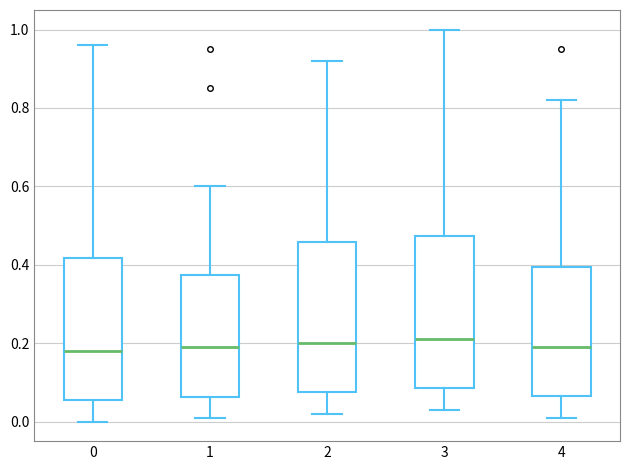

Reading left to right, read every box against the y-axis: the position of its median line, the range the box covers, and the ends of its whiskers. The values are not printed on the chart, so give them approximately, as read against the axis.

0: median 0.18, box 0.06 to 0.42, whiskers 0.00 to 0.96
1: median 0.20, box 0.06 to 0.38, whiskers 0.02 to 0.60
2: median 0.20, box 0.08 to 0.46, whiskers 0.02 to 0.92
3: median 0.22, box 0.08 to 0.48, whiskers 0.04 to 1.00
4: median 0.20, box 0.06 to 0.40, whiskers 0.02 to 0.82